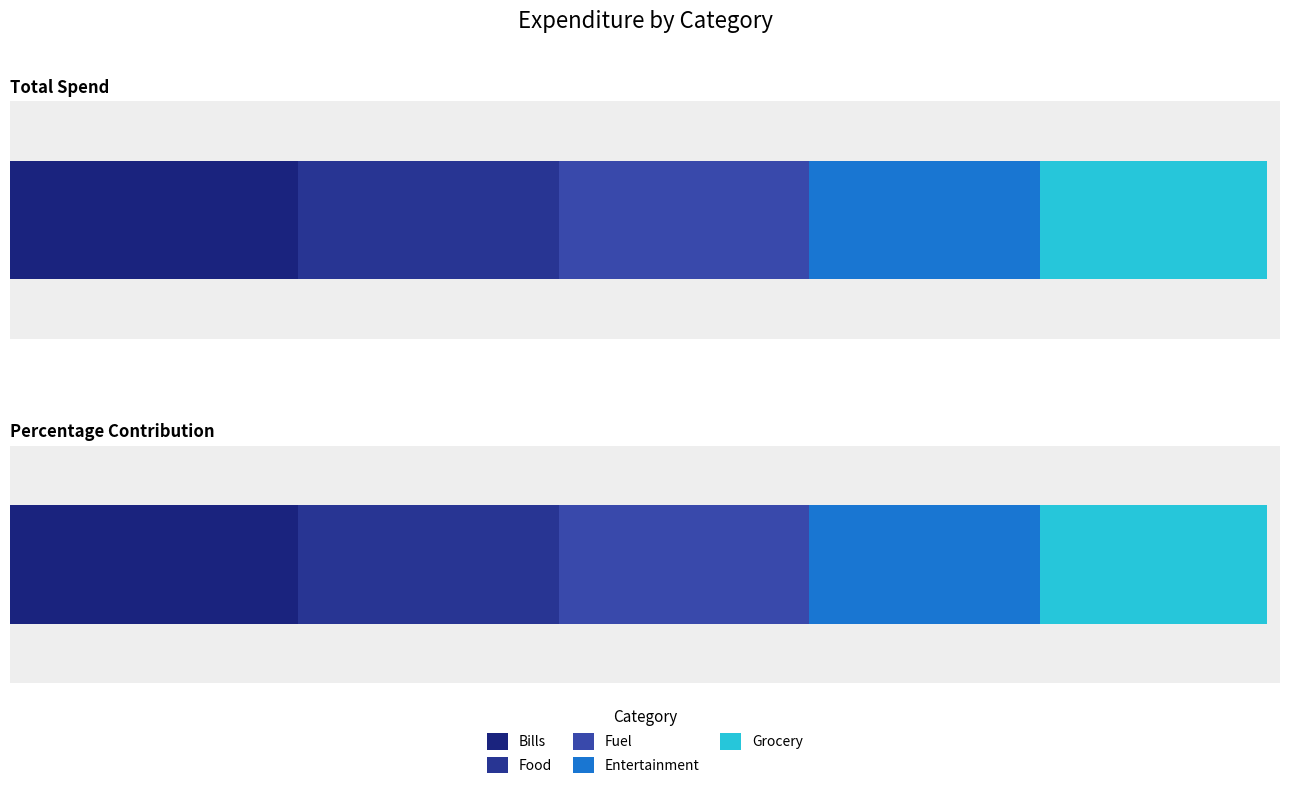

Reading left to right, list all the values displayed in this chart.

total_spend: Bills=907072473.0	Food=824724009.0	Fuel=789135821.0	Entertainment=726437536.0	Grocery=718207923.0
percentage_contribution: Bills=22.3	Food=20.2	Fuel=19.4	Entertainment=17.8	Grocery=17.6